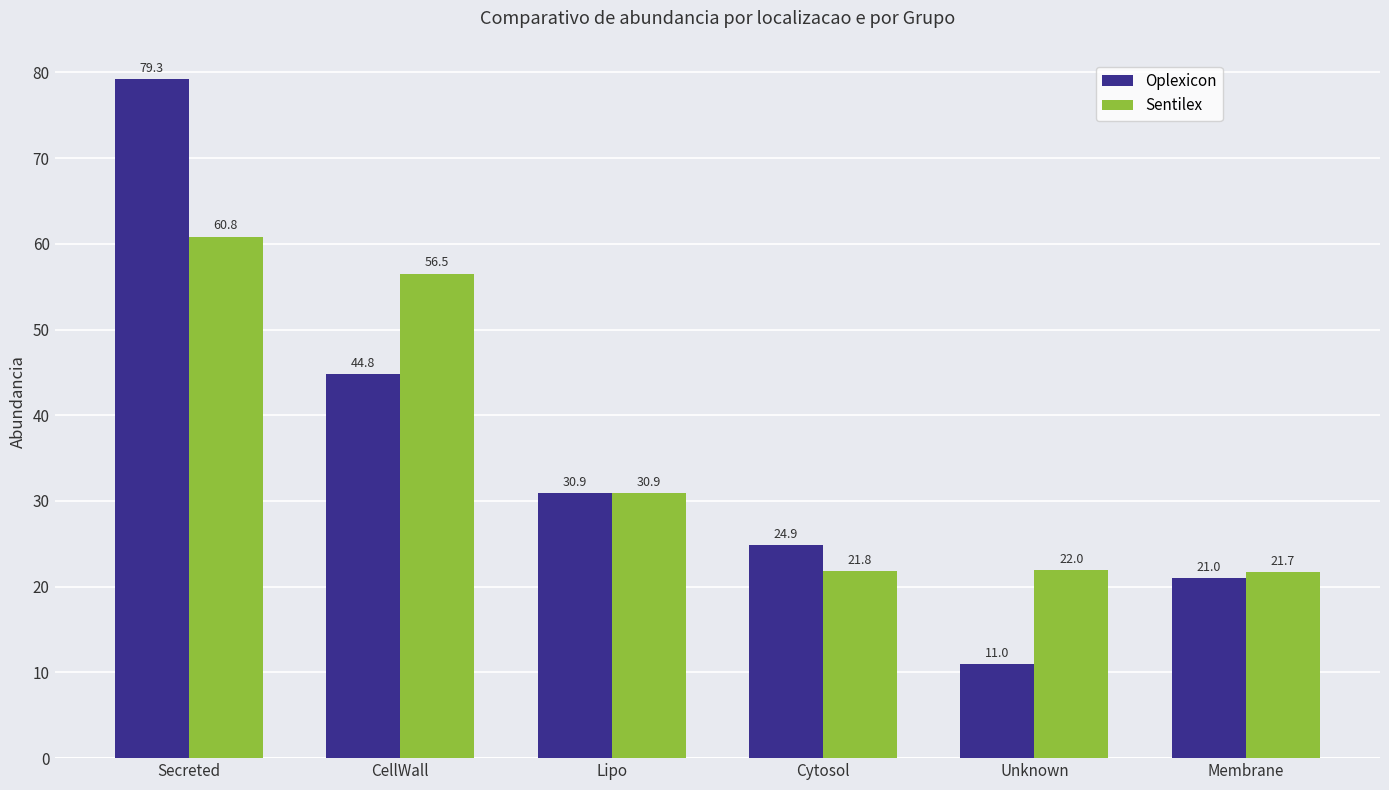

Which series changed the most between CellWall and Membrane?

Sentilex